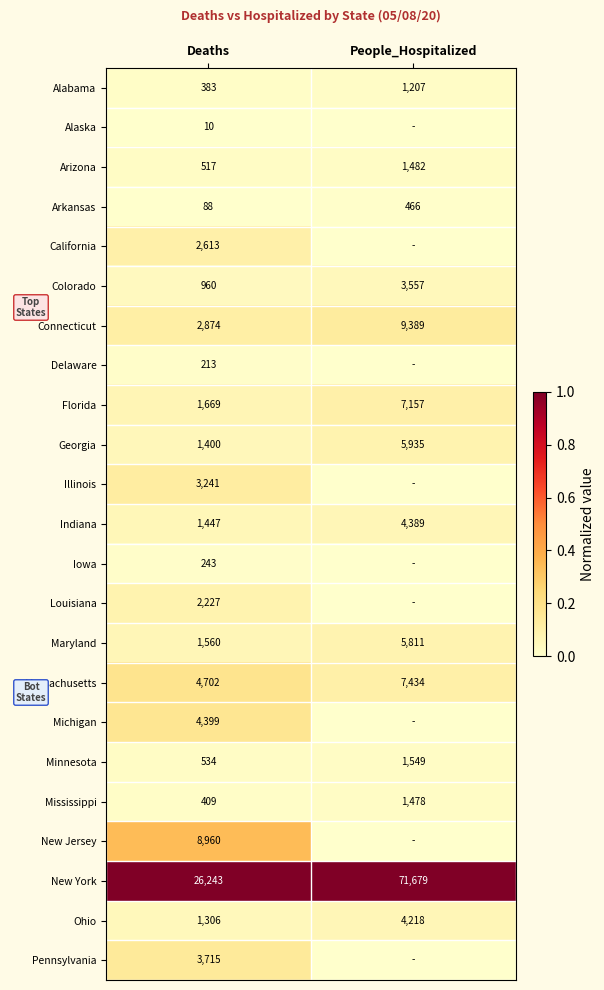

True or false: Indiana has a value of 0.1 at People_Hospitalized.

False